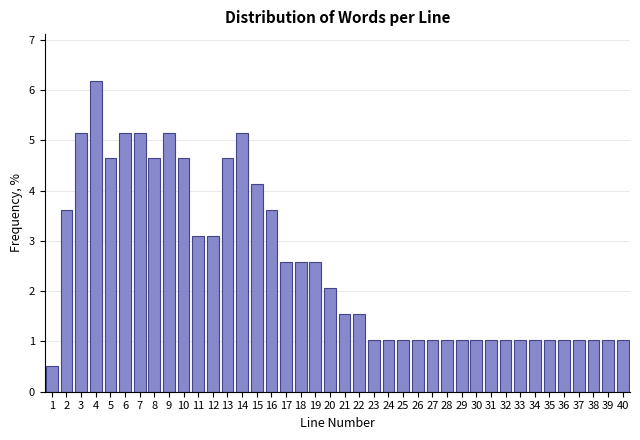

What is the approximate value at 4?

6.2